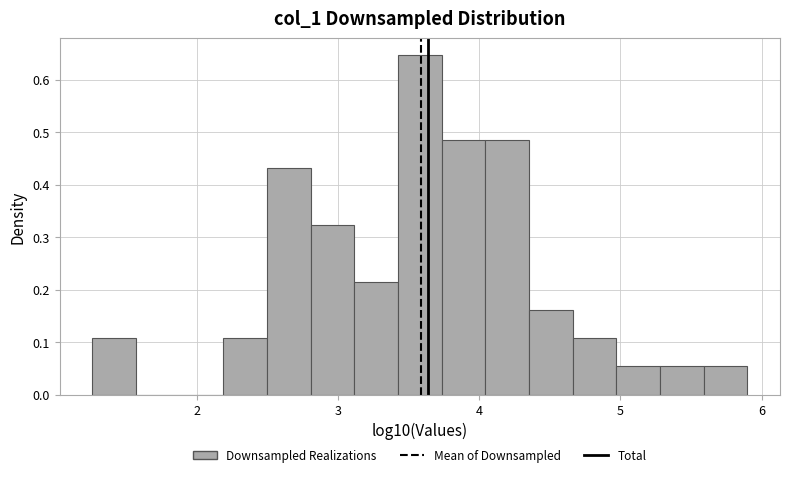

Read against the x-axis, roughly where is the centre of the tallest bar?

3.6